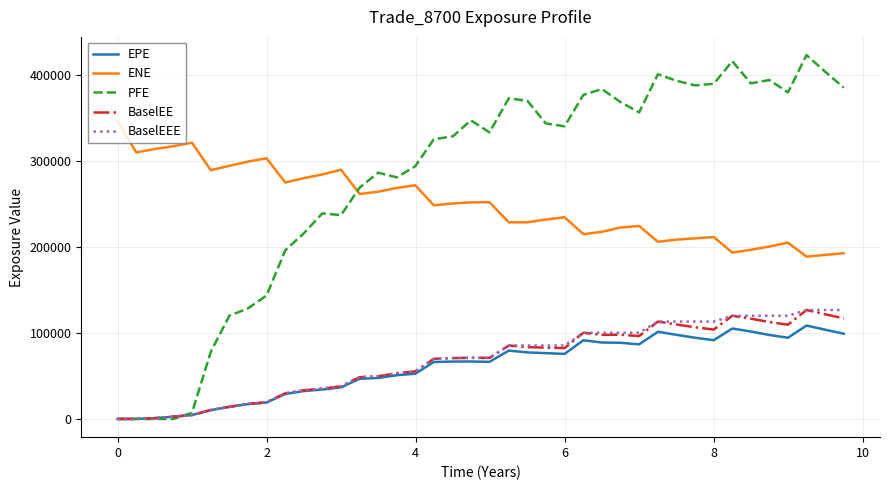

Which series has the largest range (max minus min)?

PFE